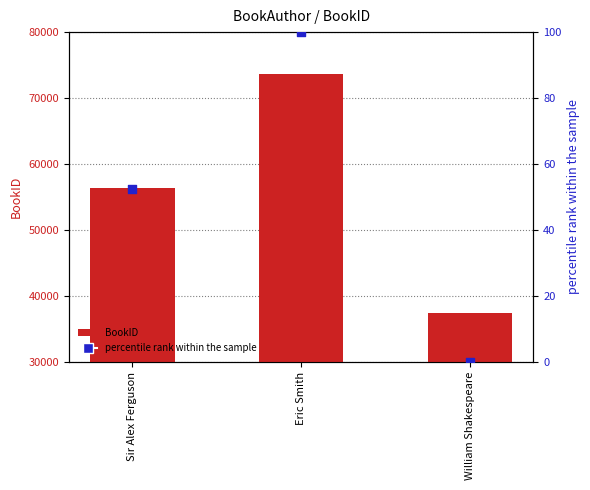

What are all the series names shown in the legend?

BookID, percentile rank within the sample